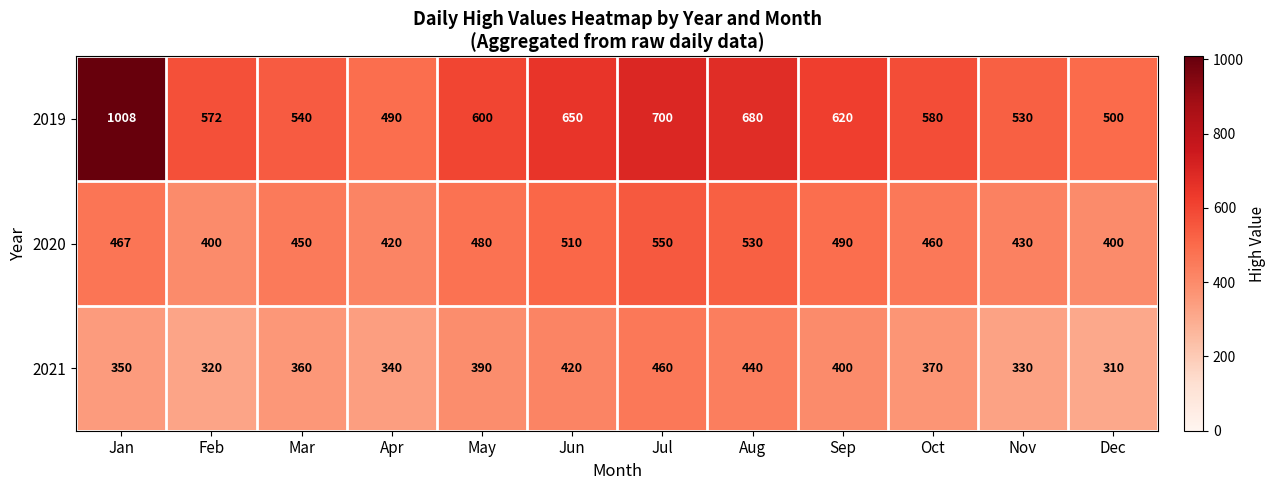

The 2020 series shows 110 at Oct. True or false?

False